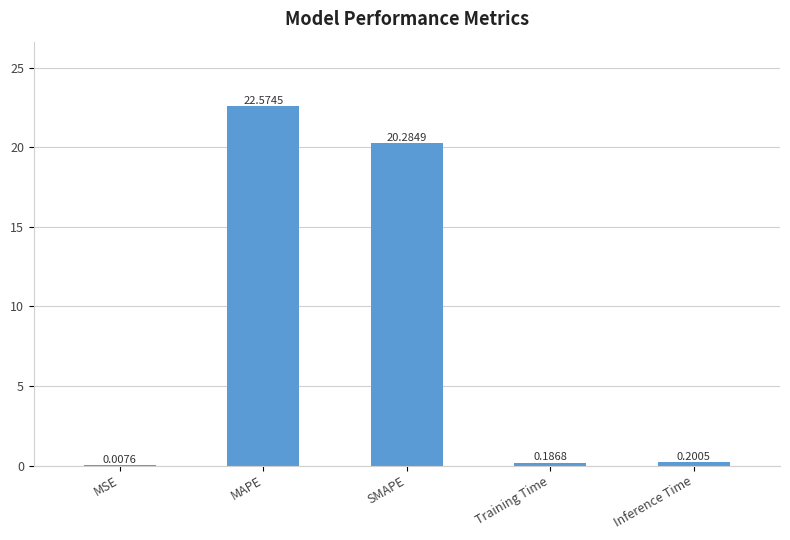

What is the change in value from MAPE to Inference Time?

-22.4